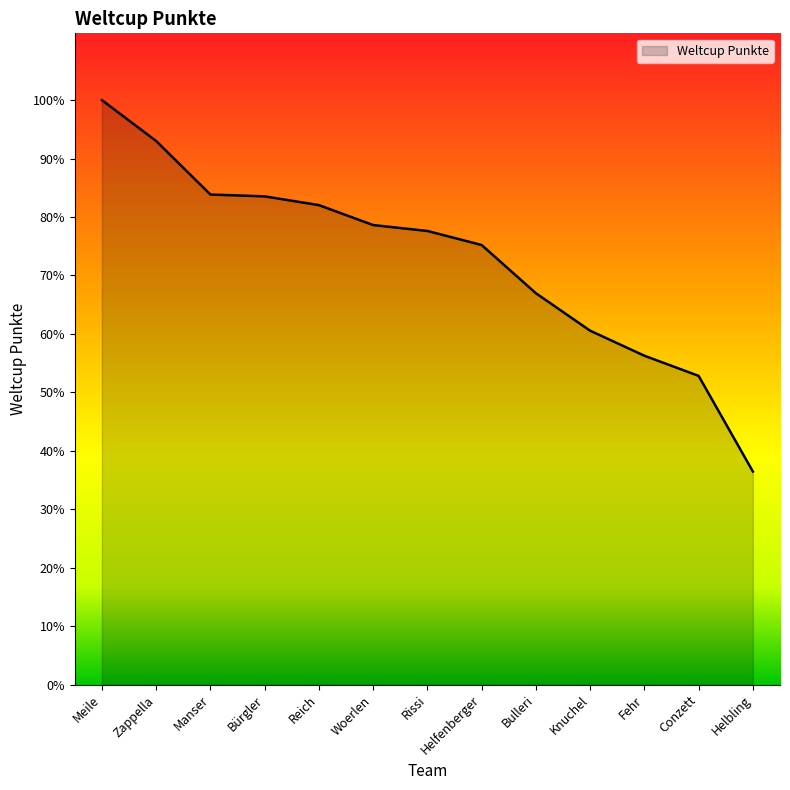

What is the ratio of the value at Conzett to the value at Knuchel?

0.9